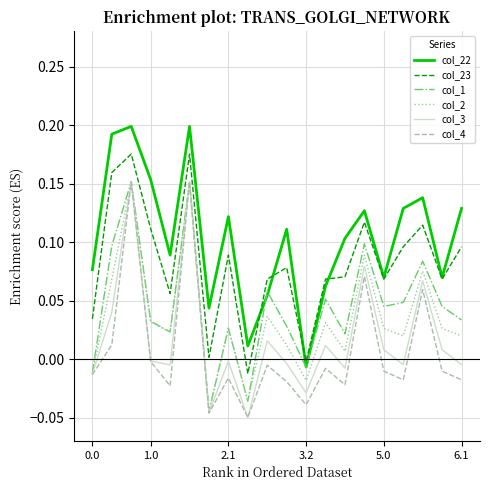

Which series has the largest total across all categories?

col_22